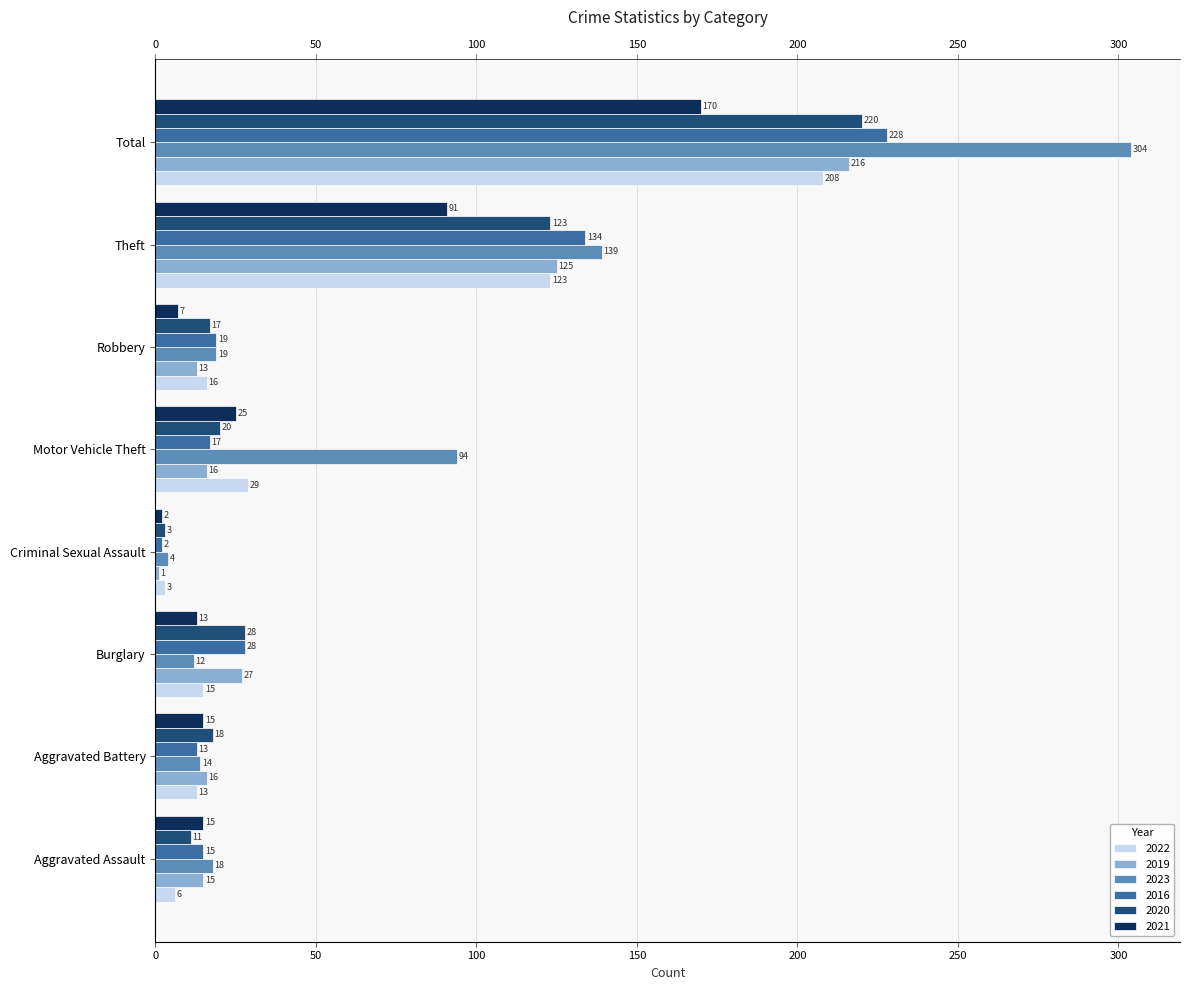

Which series changed the most between Aggravated Assault and Total?

2023